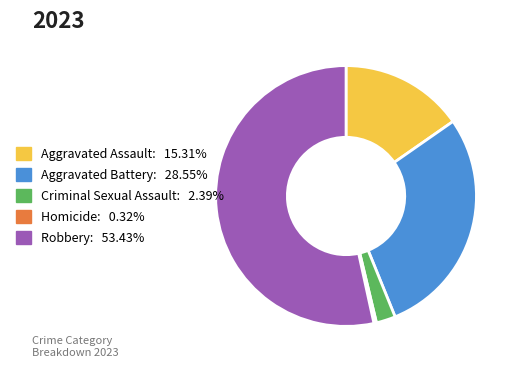

What is the smallest slice in the pie chart?

Homicide